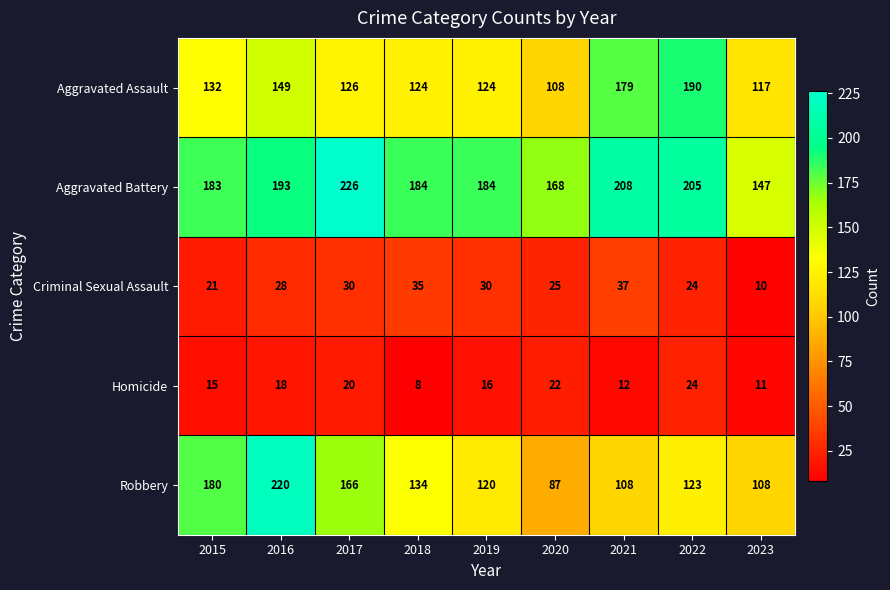

Rank the series at 2023 from lowest to highest value.

Criminal Sexual Assault, Homicide, Robbery, Aggravated Assault, Aggravated Battery